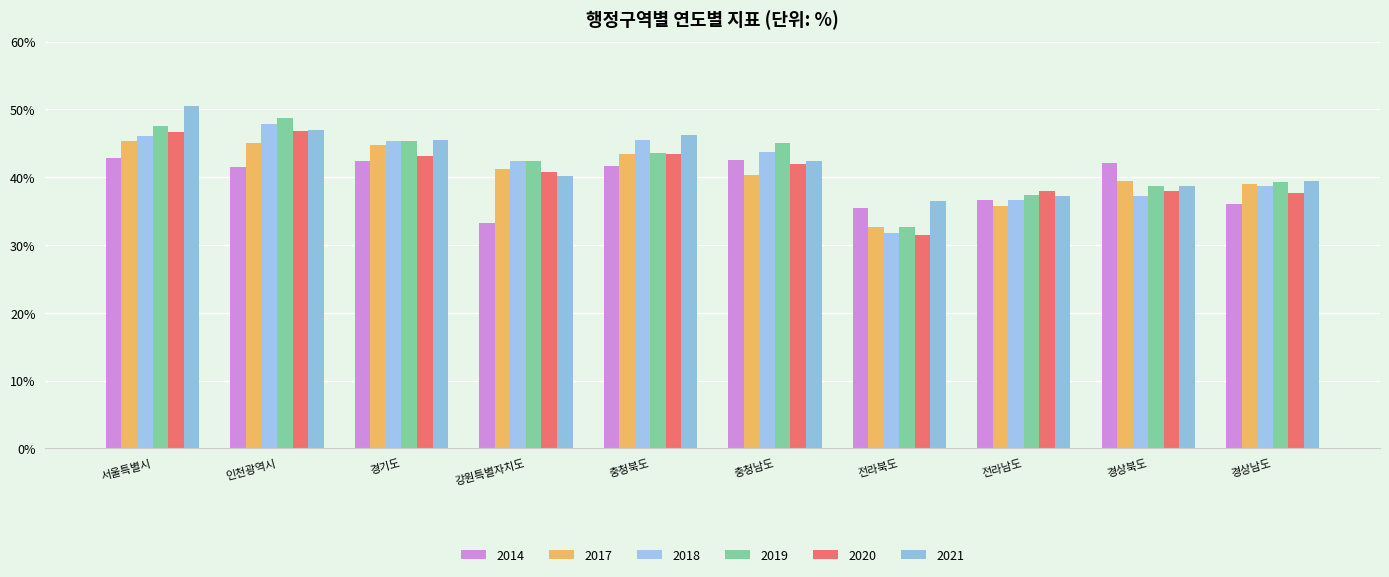

How many groups of bars are there?

10